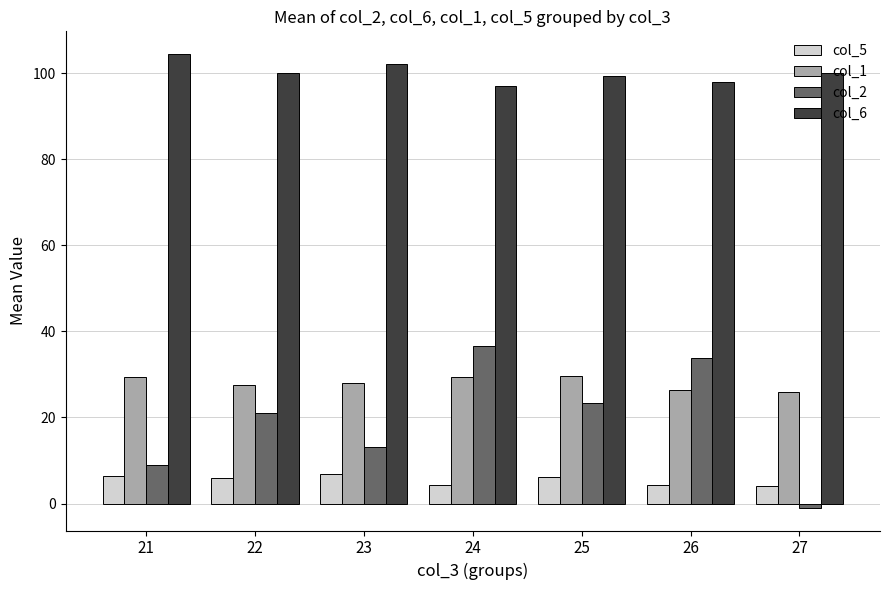

Which series has the widest spread of values?

col_2